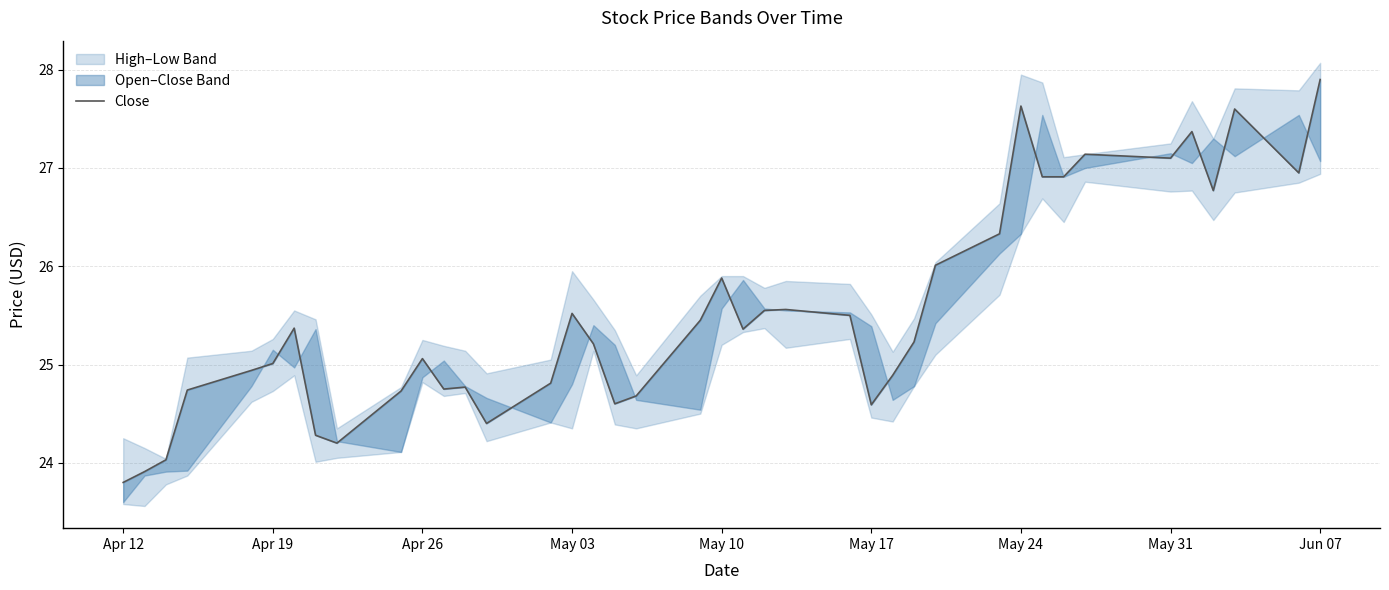

What is the average value?

25.5